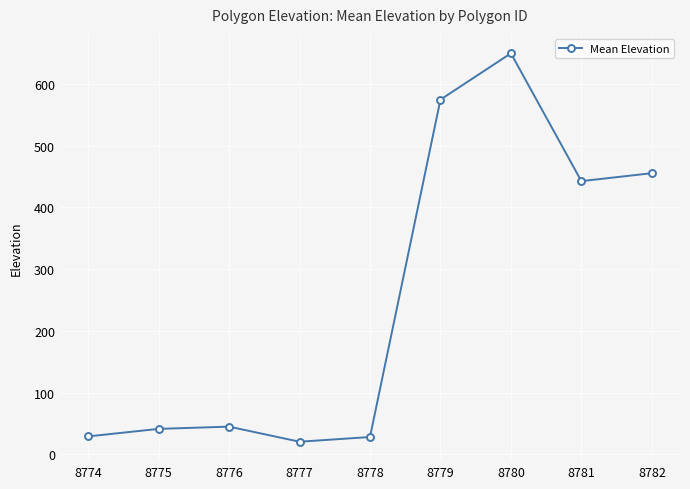

What is the minimum value shown in the chart?

20.4